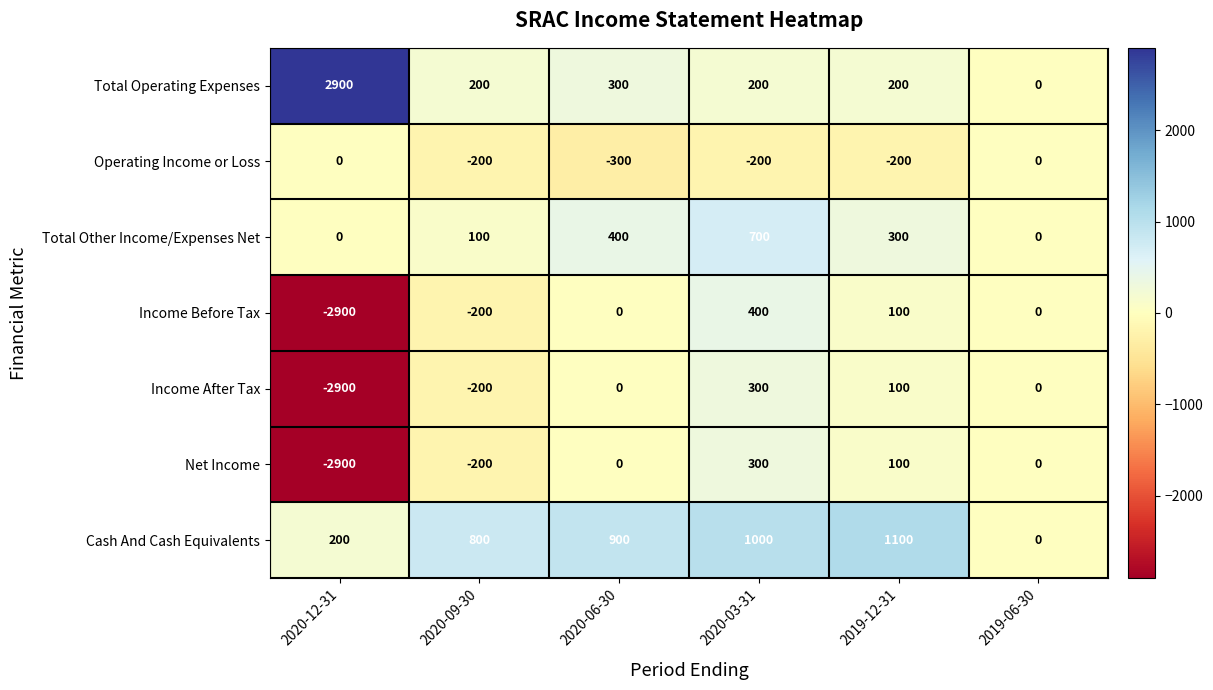

Which series has the largest range (max minus min)?

Income Before Tax